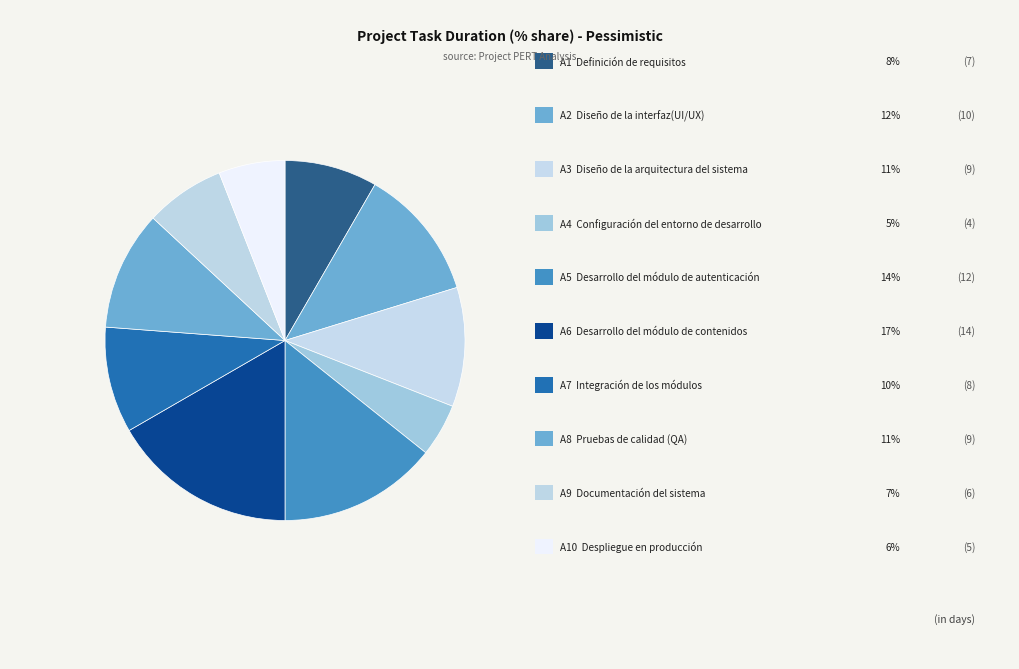

Which category has the biggest portion of the pie?

A6